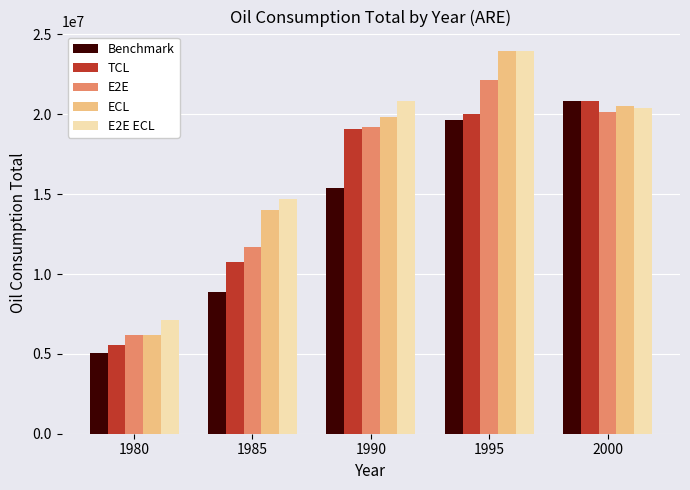

What is the average value of the E2E ECL series?

17411800